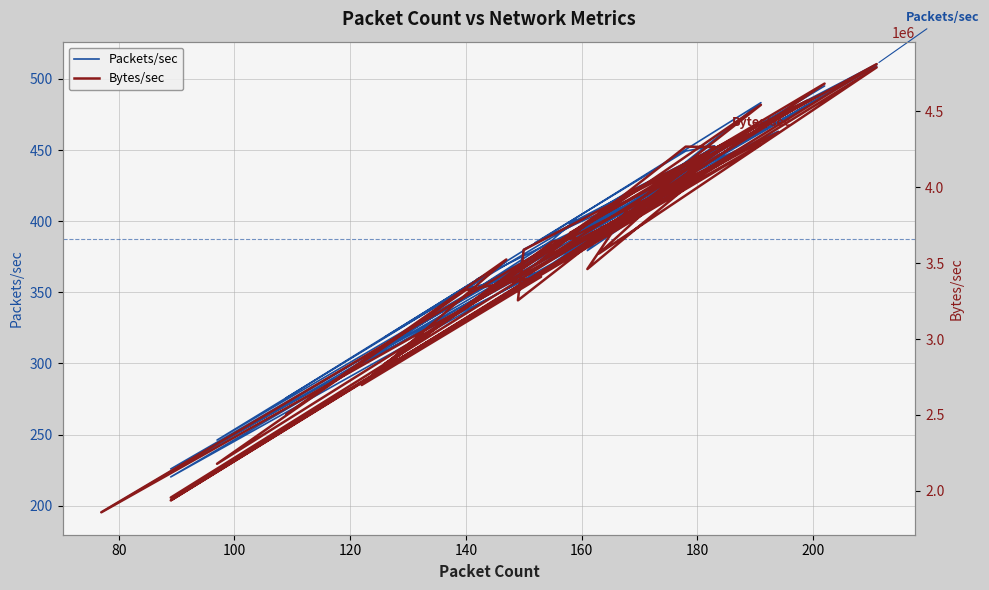

How many values in the Bytes/sec series exceed 3626637?

20